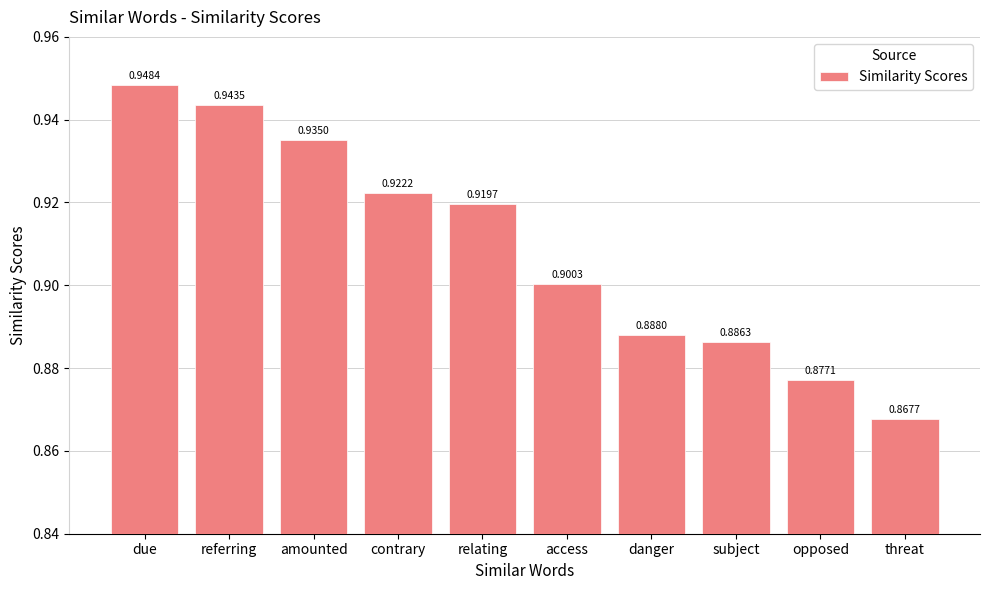

How many values are between 0 and 1?

10